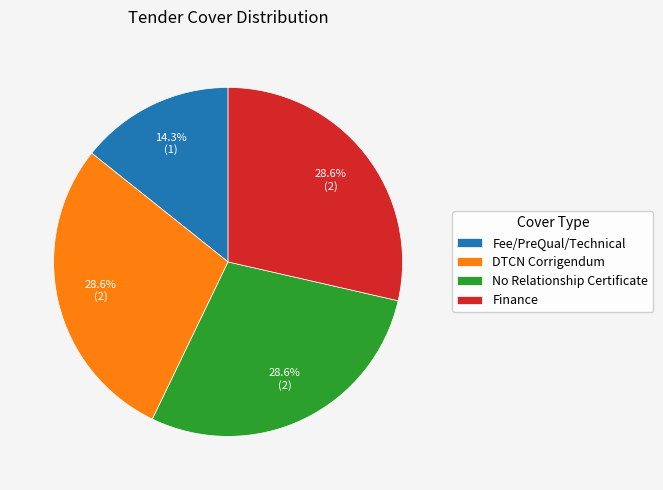

How many slices are in this pie chart?

4